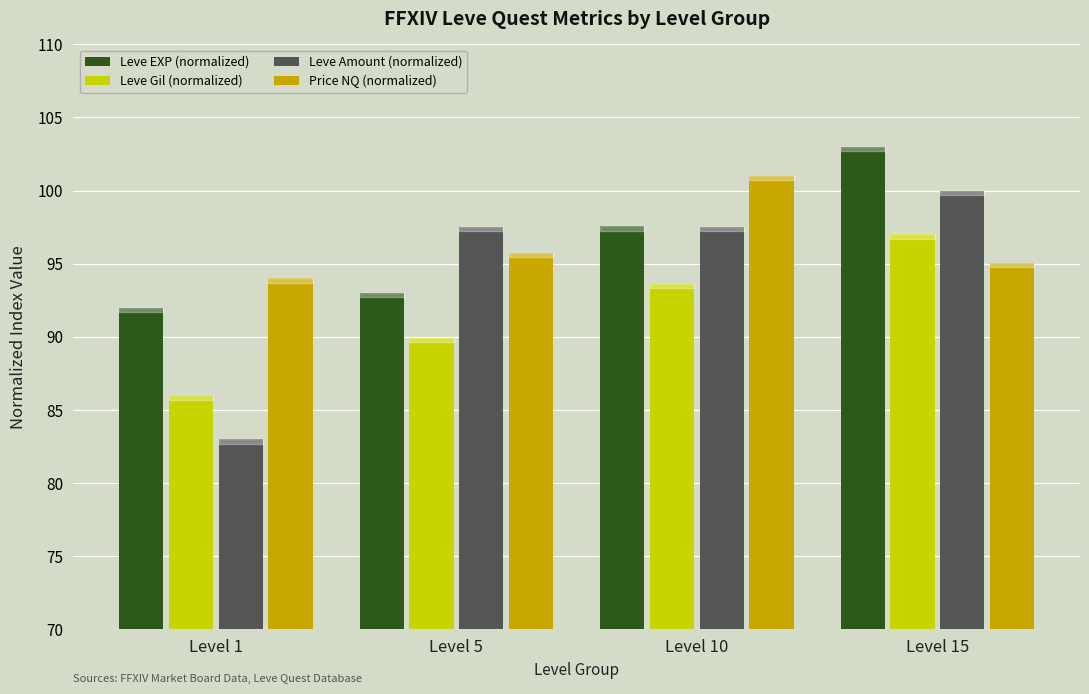

Which series has the widest spread of values?

Leve Amount (normalized)